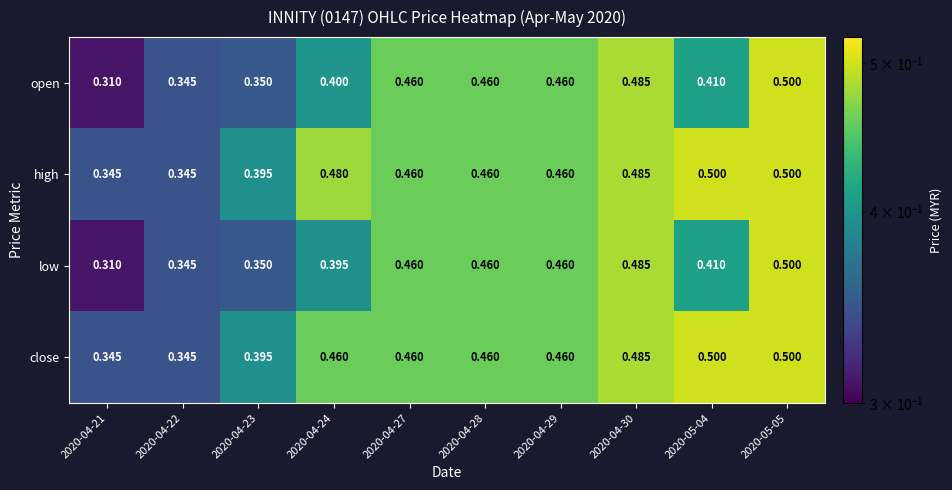

Which series has the largest total across all categories?

high